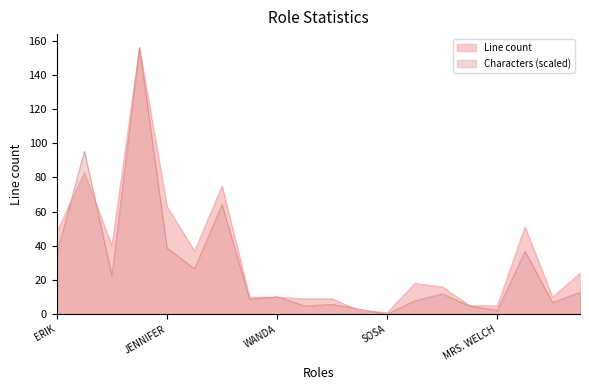

Which series changed the most between JENNIFER and WANDA?

Line count